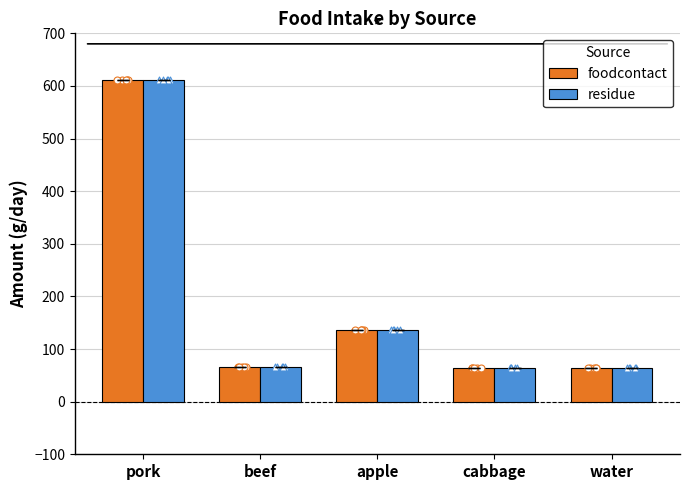

Which series has the largest total across all categories?

foodcontact